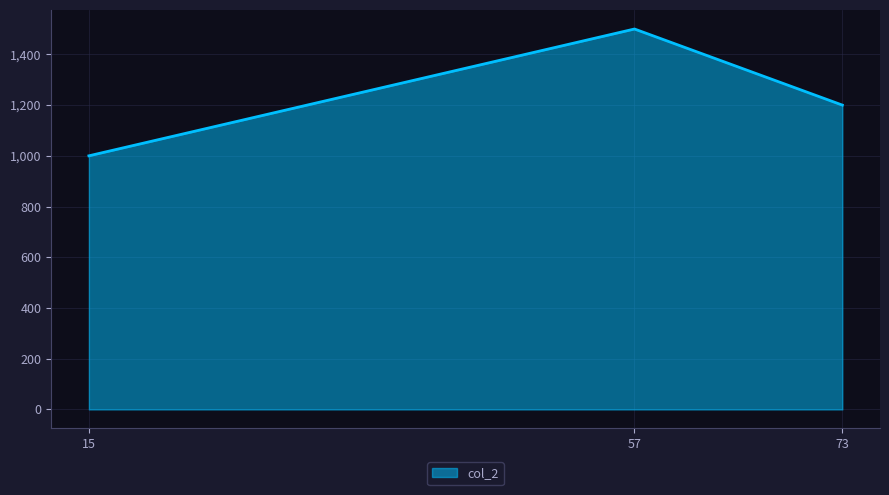

What is the difference between the maximum and minimum values?

500